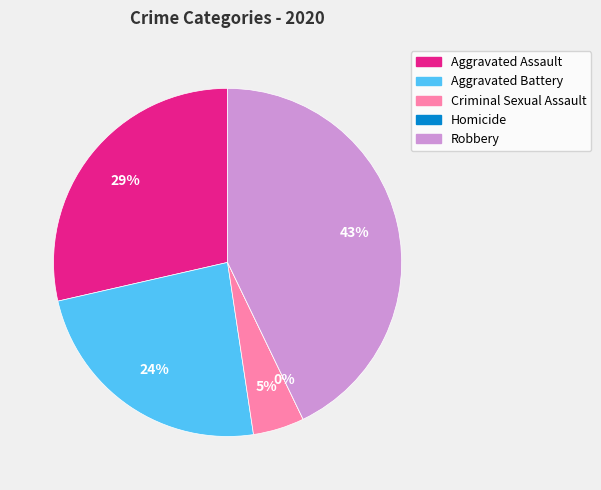

Count the number of slices in the pie.

5